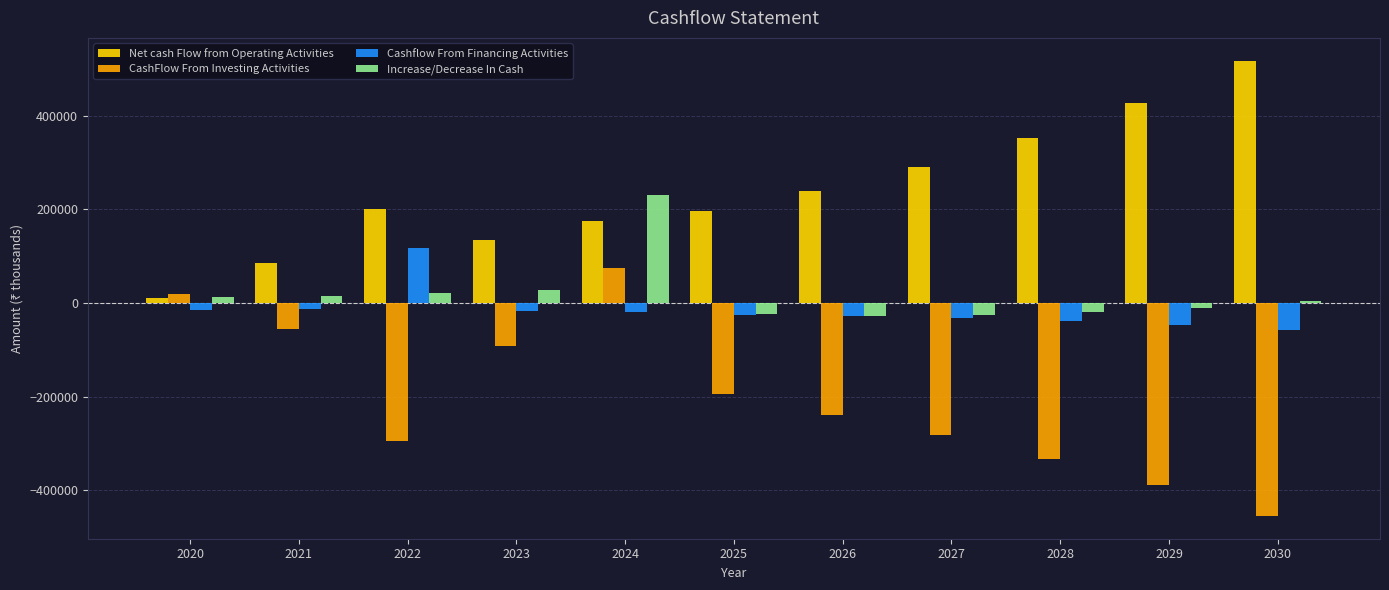

What are all the series names shown in the legend?

Net cash Flow from Operating Activities, CashFlow From Investing Activities, Cashflow From Financing Activities, Increase/Decrease In Cash